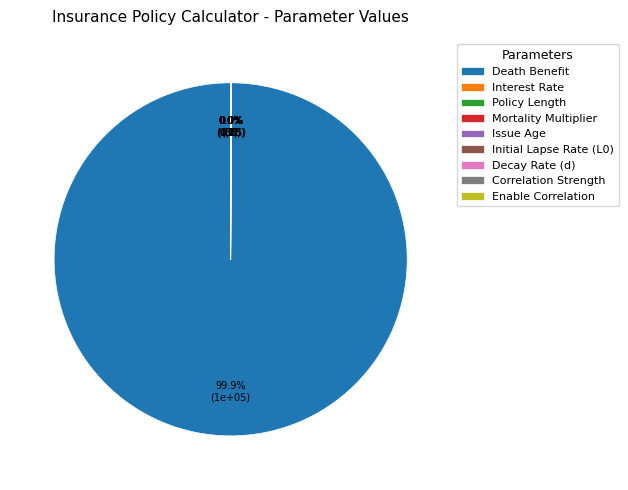

To the nearest percent, what is the difference between the largest and smallest slice percentages?

100%